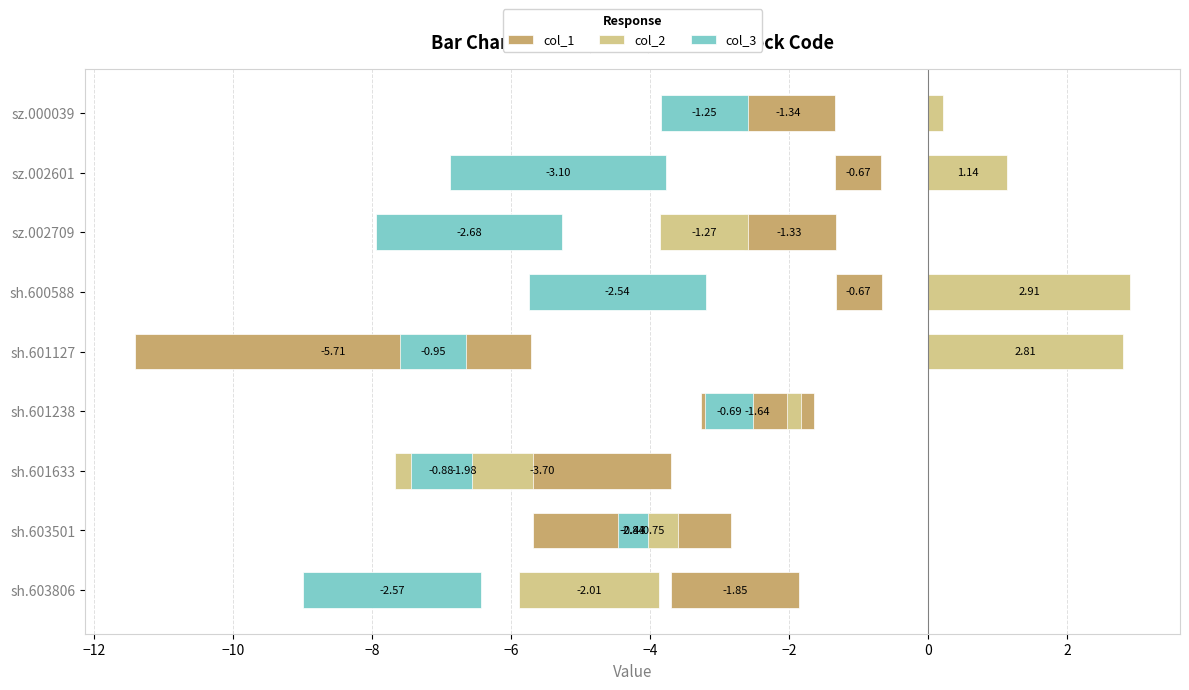

List the series in order of their overall mean, highest first.

col_2, col_3, col_1